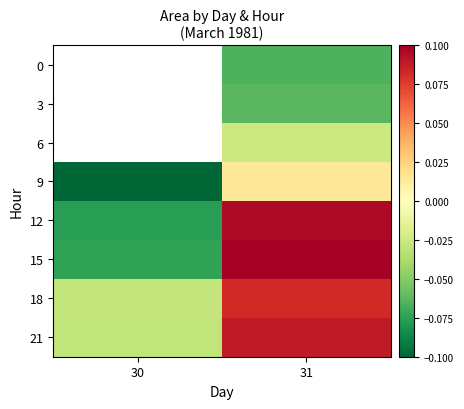

How many categories are shown in the chart?

2